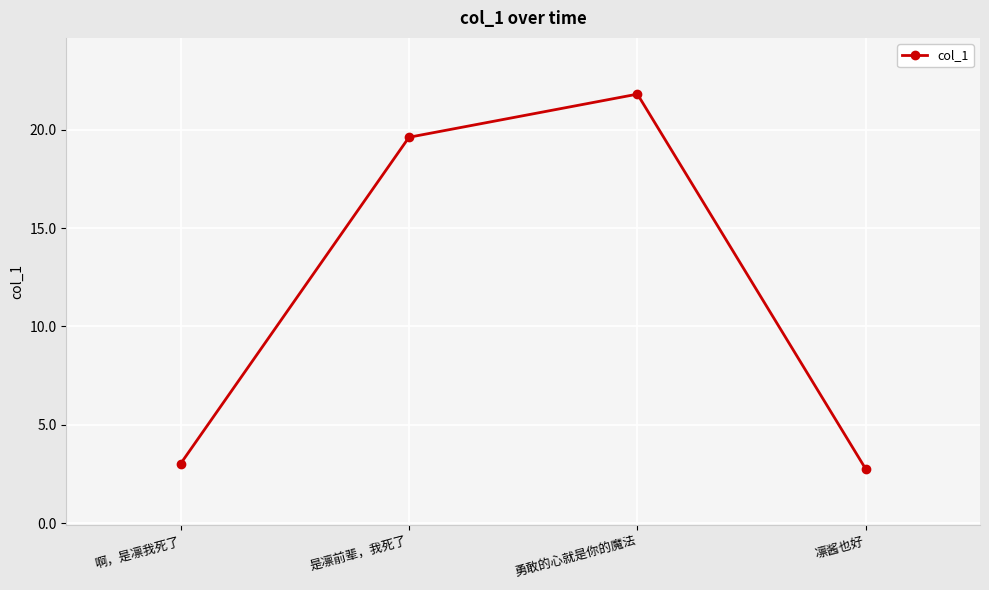

What is the label of the 3rd point from the right?

是凛前辈，我死了